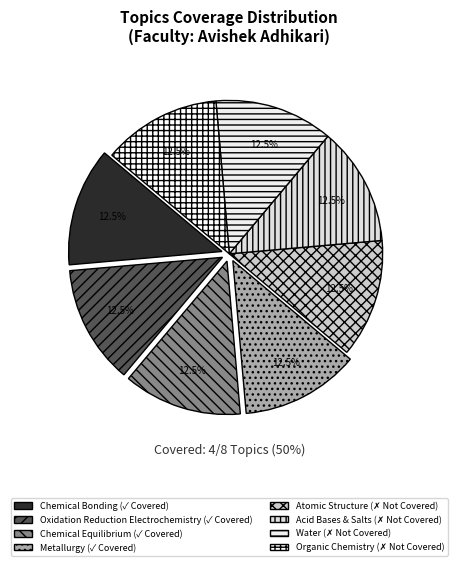

How many segments does this pie chart have?

8